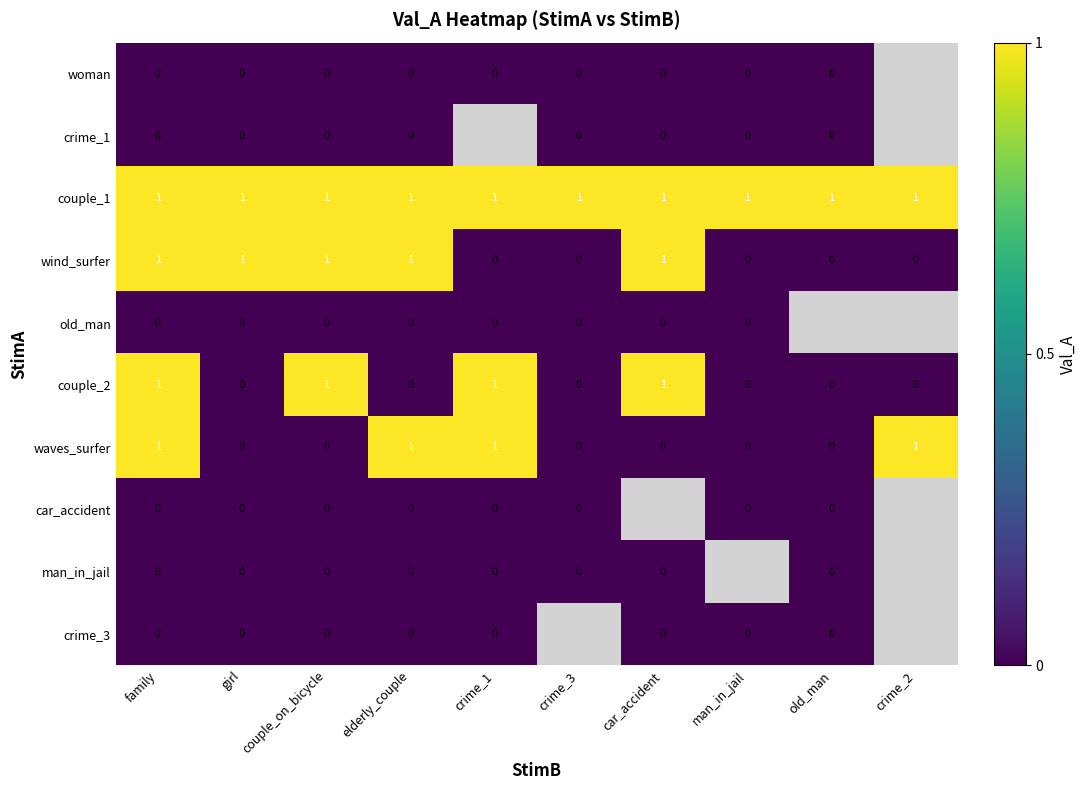

Between family and elderly_couple, which series saw the biggest shift?

couple_2